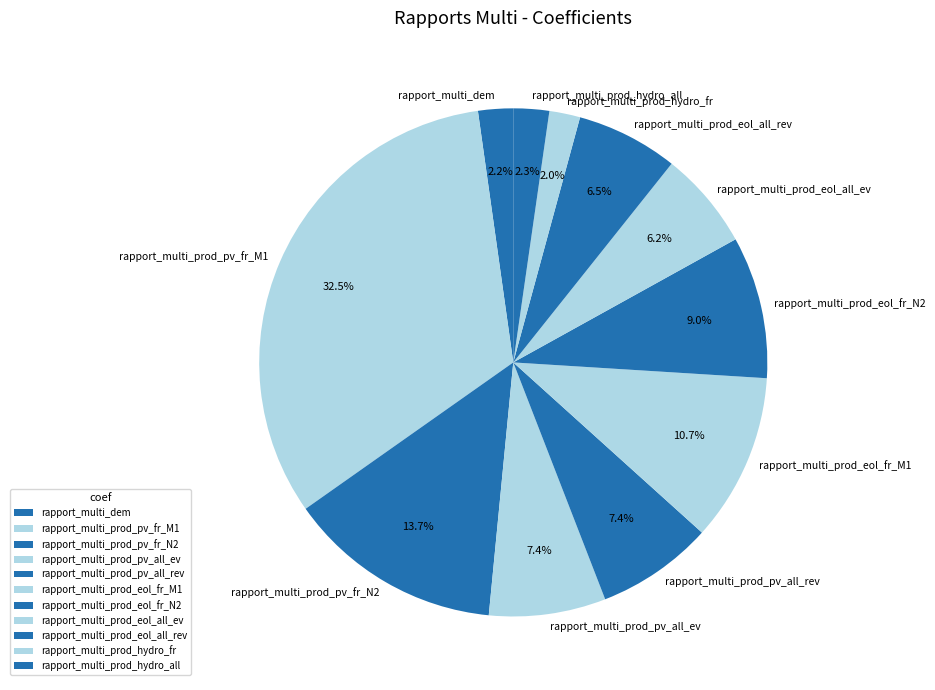

Which slice is the largest?

rapport_multi_prod_pv_fr_M1